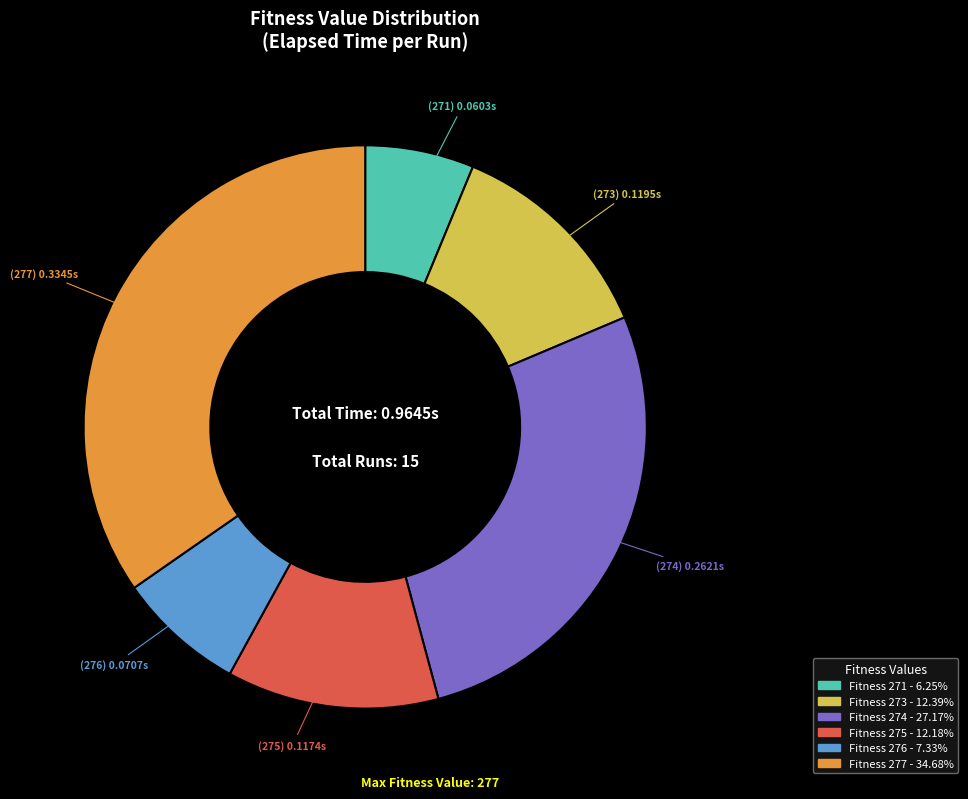

Is there any slice that represents more than half of the pie?

No